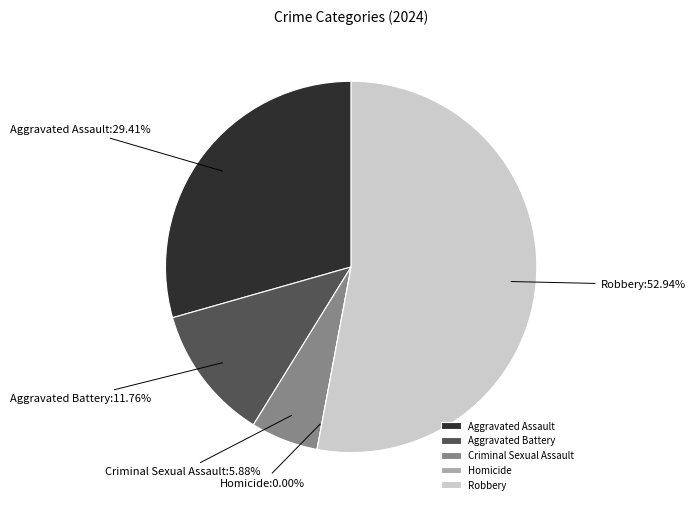

Count the number of slices in the pie.

5